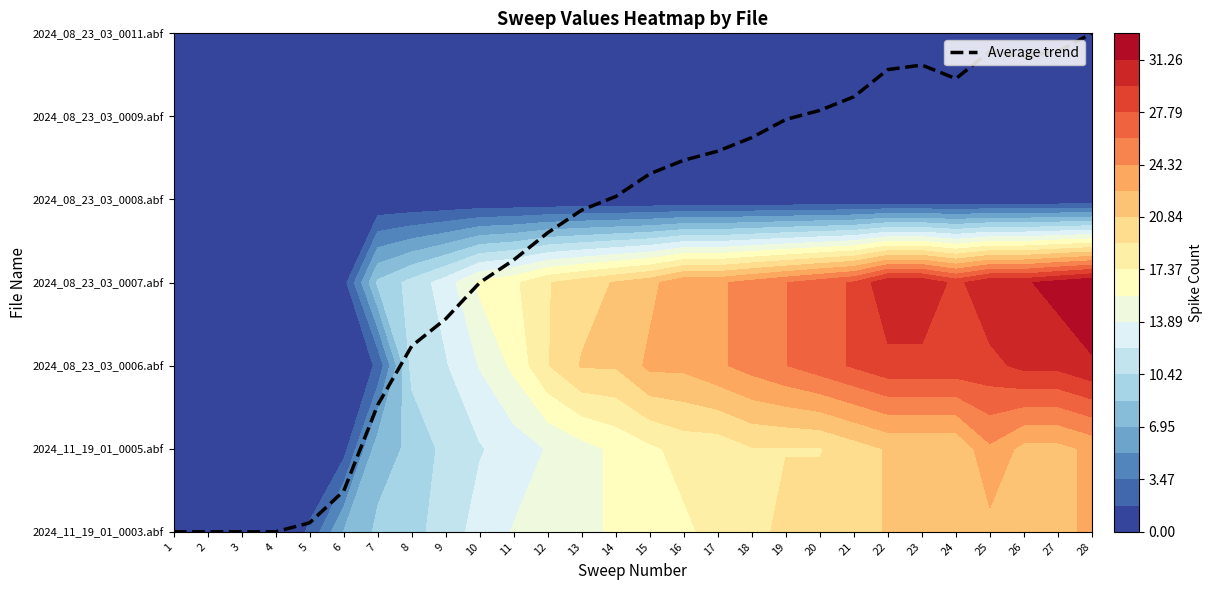

Reading right to left, list all the values displayed in this chart.

28=6.0	27=5.8	26=5.7	25=5.8	24=5.5	23=5.6	22=5.6	21=5.2	20=5.1	19=5.0	18=4.7	17=4.6	16=4.5	15=4.3	14=4.0	13=3.9	12=3.6	11=3.3	10=3.0	9=2.6	8=2.2	7=1.5	6=0.5	5=0.1	4=0.0	3=0.0	2=0.0	1=0.0